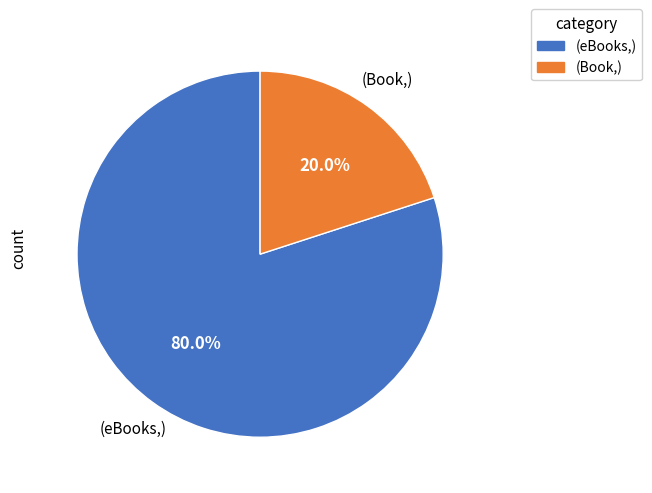

How many slices are in this pie chart?

2